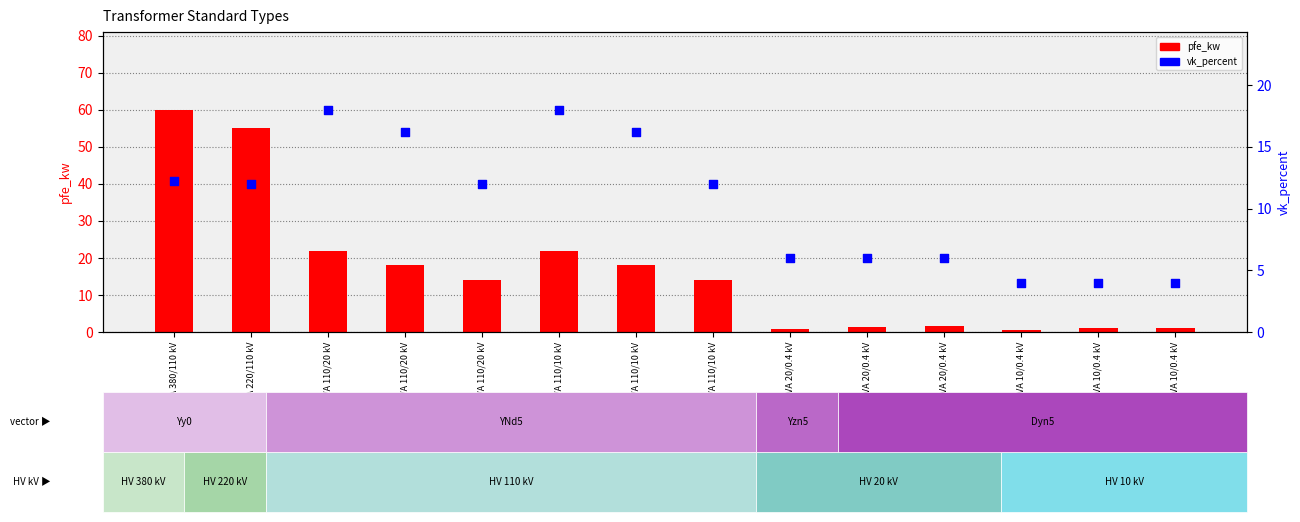

What are all the series names shown in the legend?

pfe_kw, vk_percent